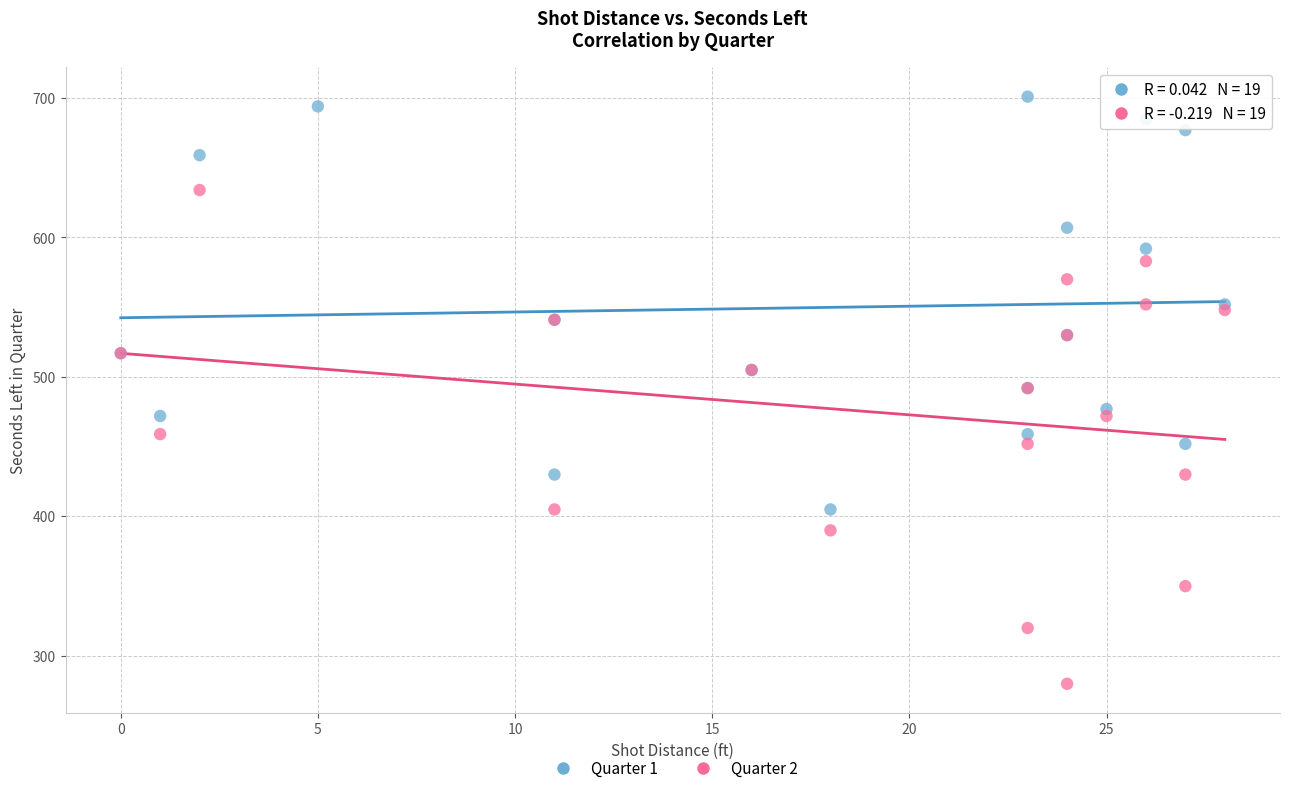

Which series has the largest Y range (max minus min)?

Quarter 2